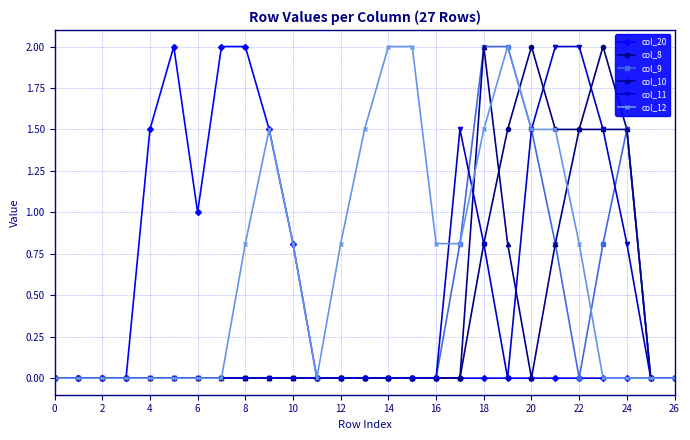

What is the difference between the maximum and second lowest values in the col_8 series?

2.0